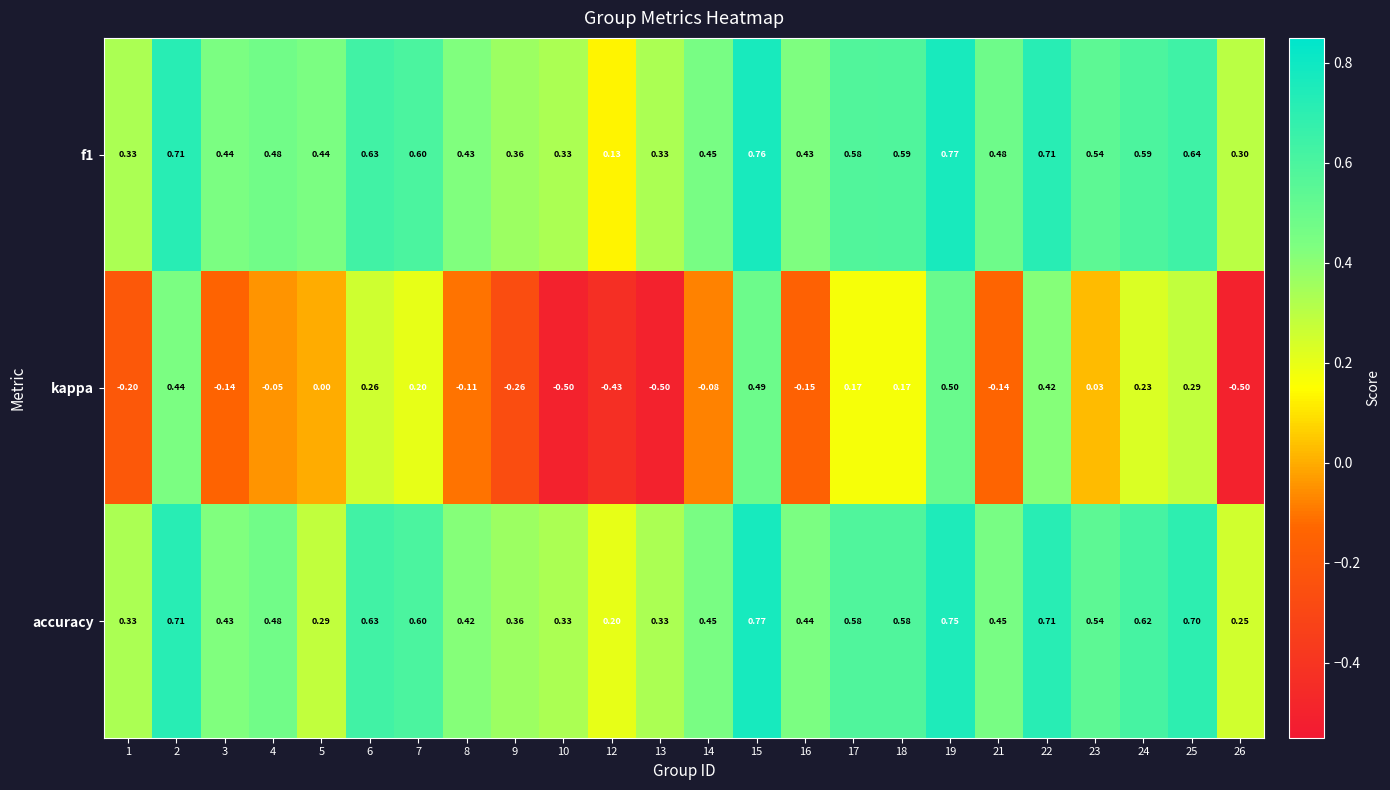

Which series has the widest spread of values?

kappa